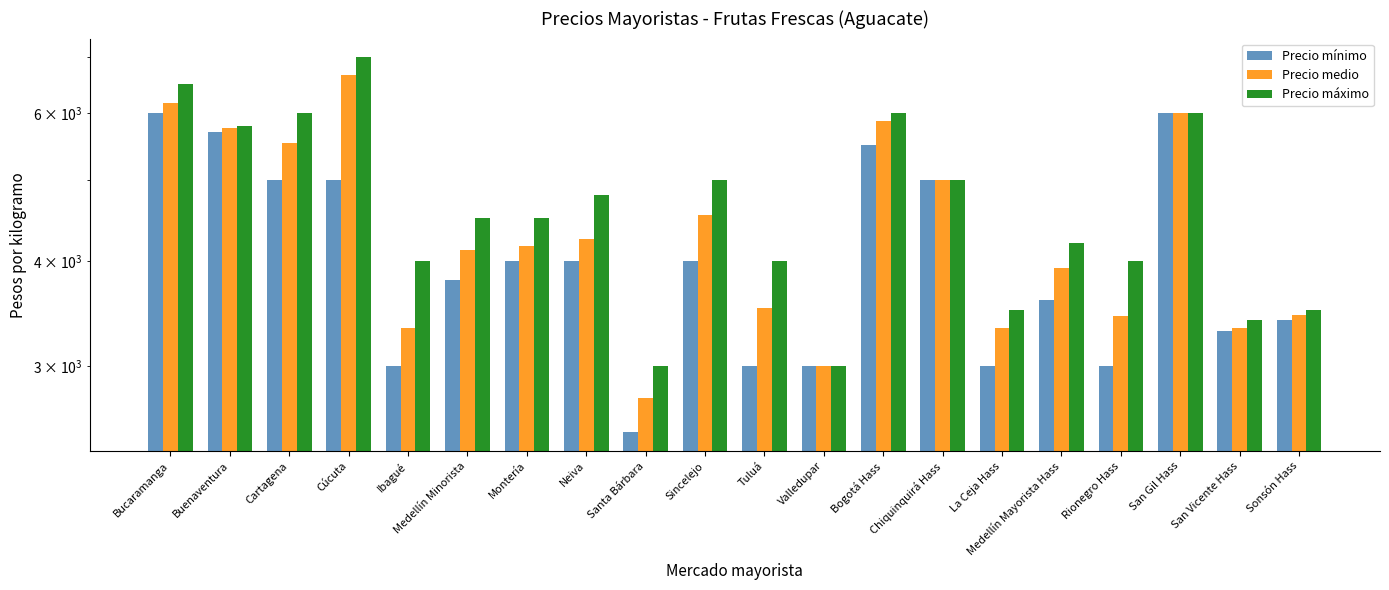

Which category has the lowest value across all series?

Santa Bárbara